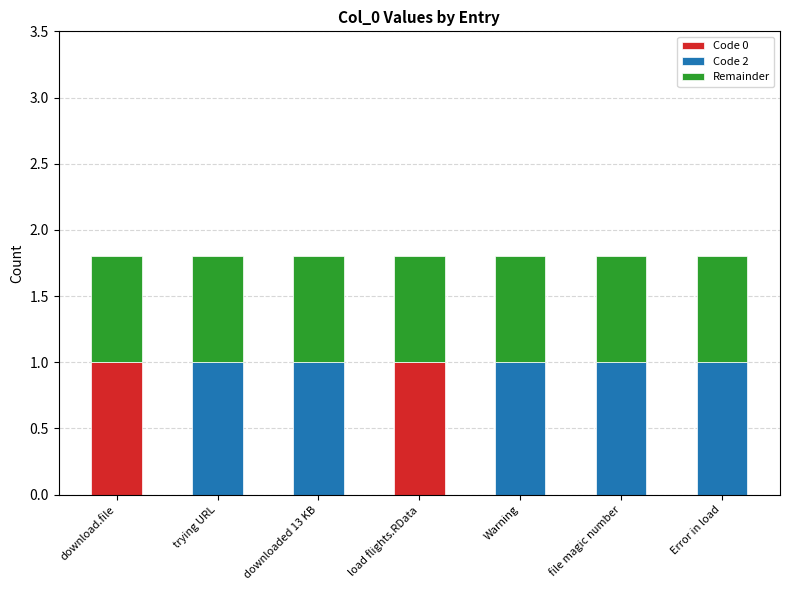

The value of Code 0 at load flights.RData is 1.0. True or false?

True